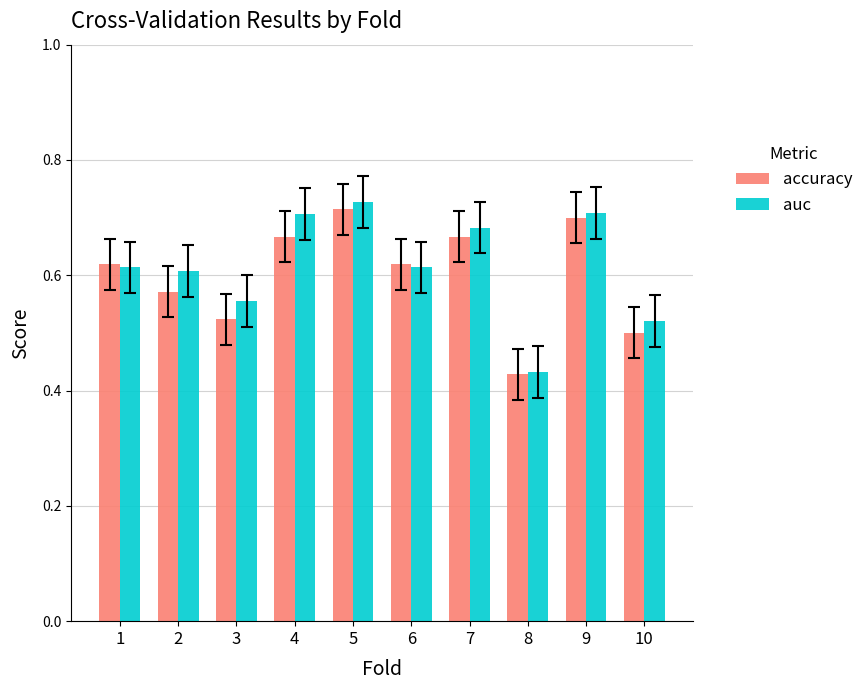

Which series has the widest spread of values?

auc